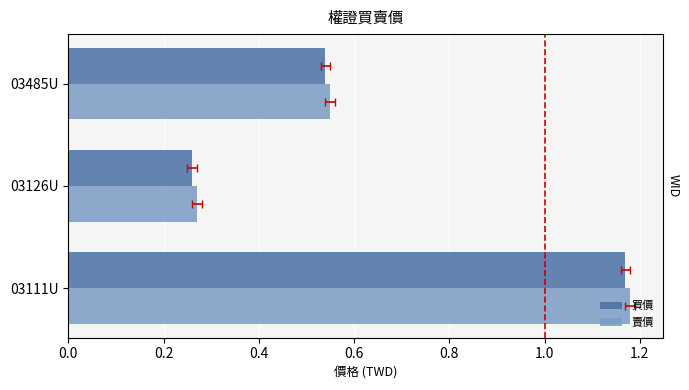

What is the value of the 買價 bar at the 3rd from the left?

0.5